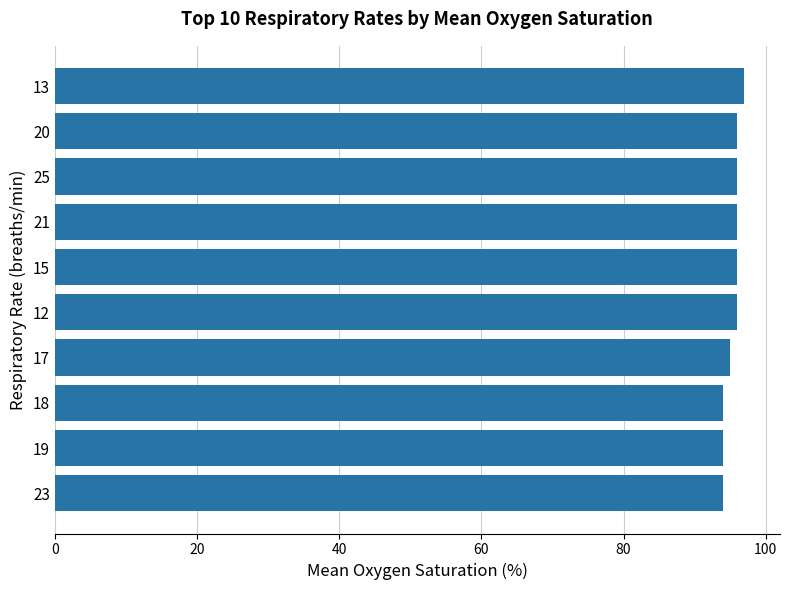

Is it true that the value at 17 is 34?

False